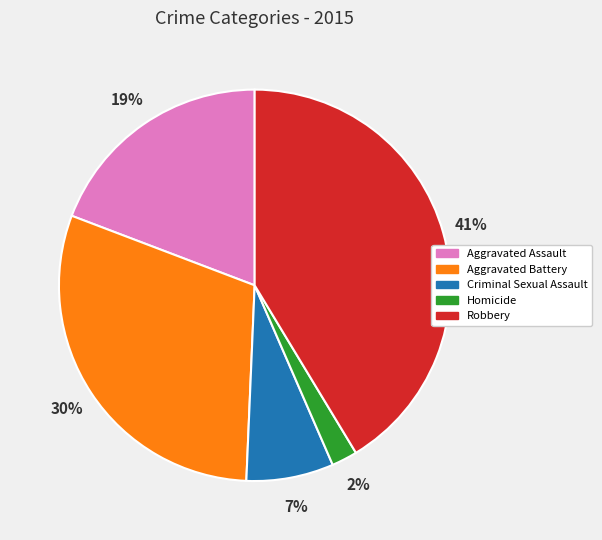

Is the sum of Aggravated Assault and Aggravated Battery greater than half?

No